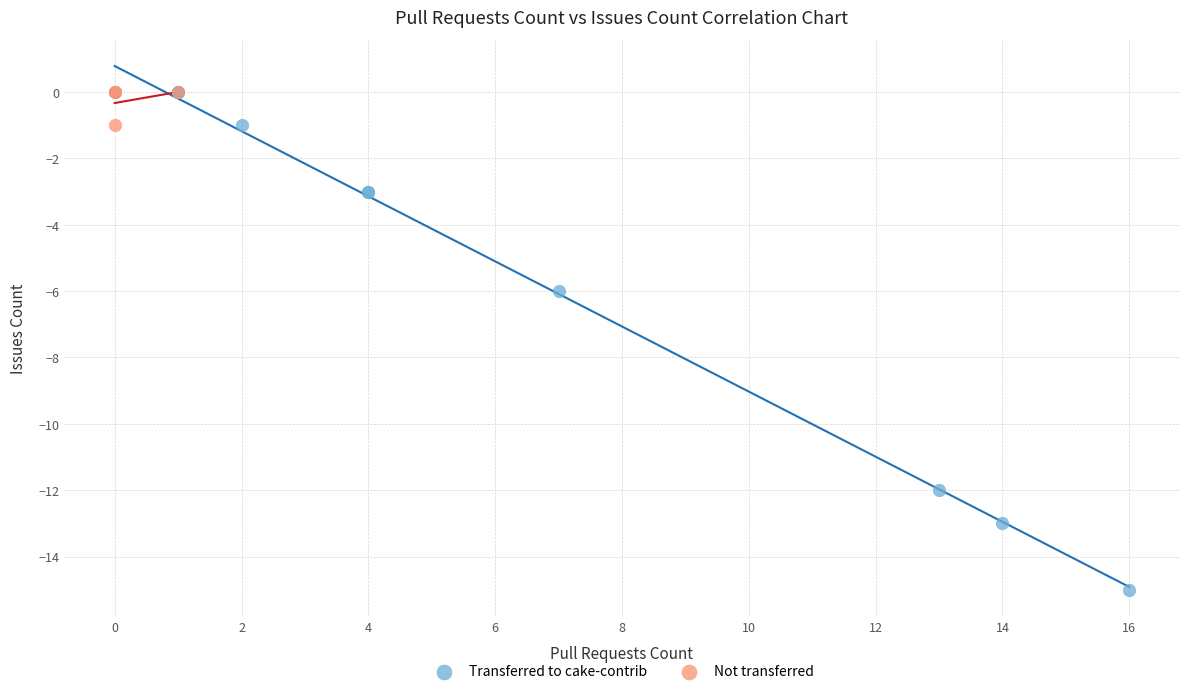

Which series reaches the minimum Y coordinate?

Transferred to cake-contrib